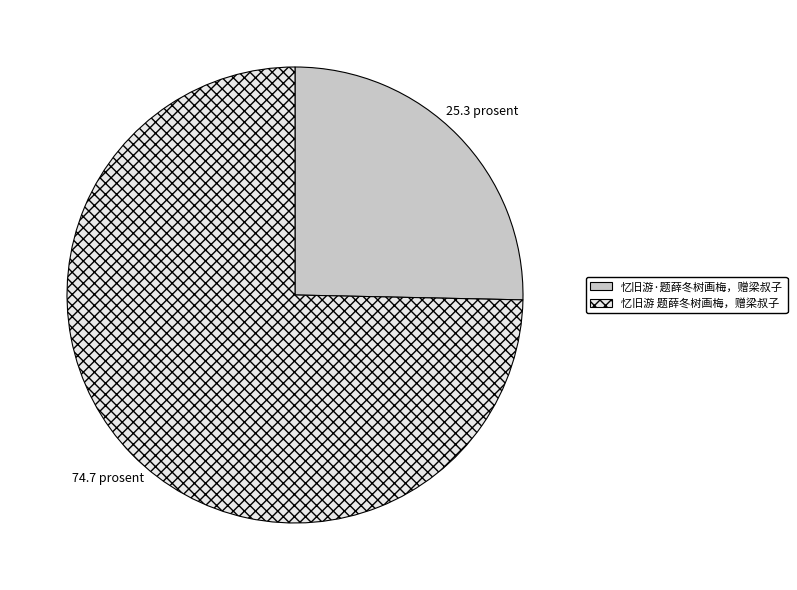

Rank the categories by value from highest to lowest.

忆旧游 题薛冬树画梅，赠梁叔子, 忆旧游·题薛冬树画梅，赠梁叔子